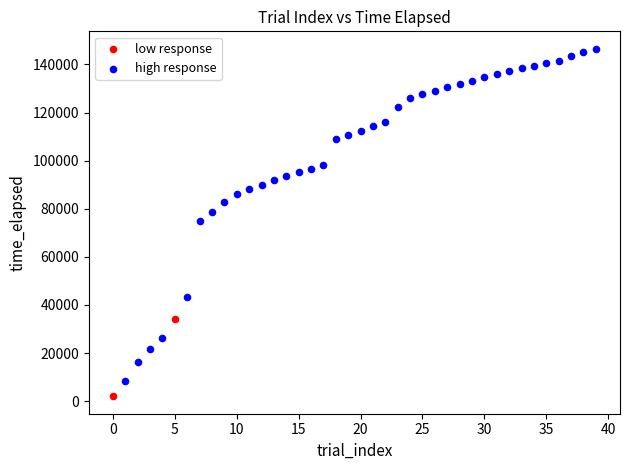

Which series reaches the maximum Y coordinate?

high response